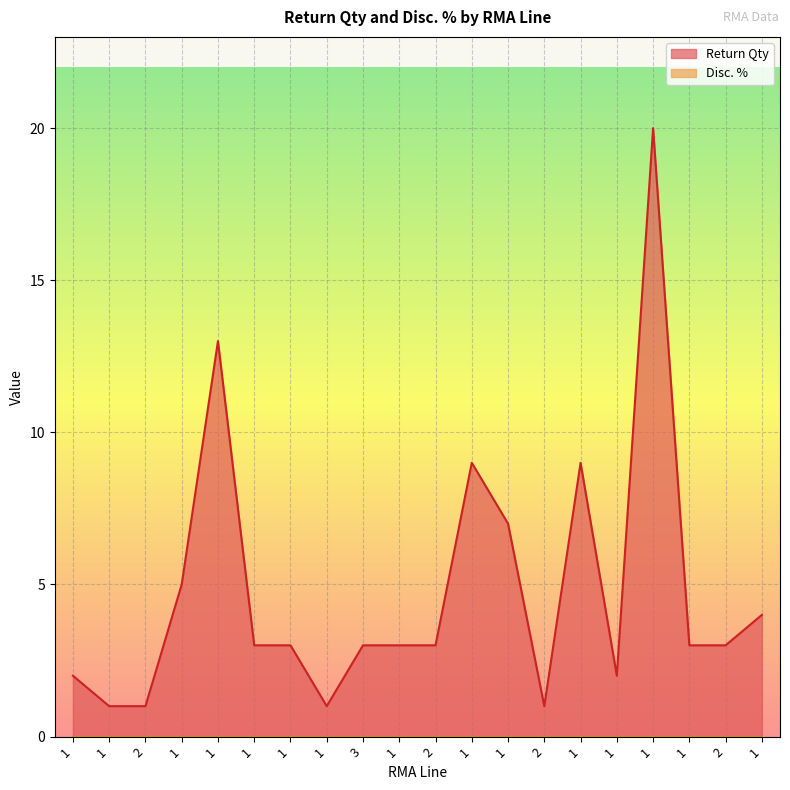

What is the value of the 9th point from the left?

3